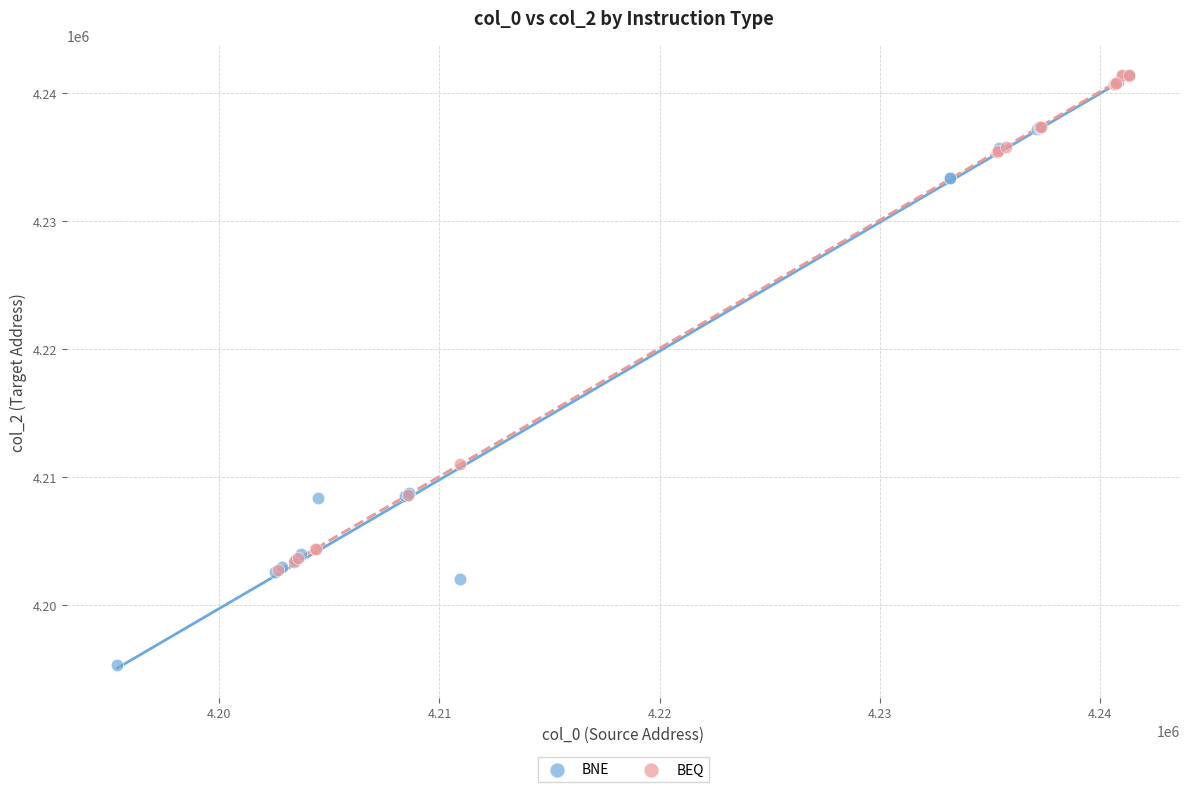

Which series has the widest spread of Y values?

BNE